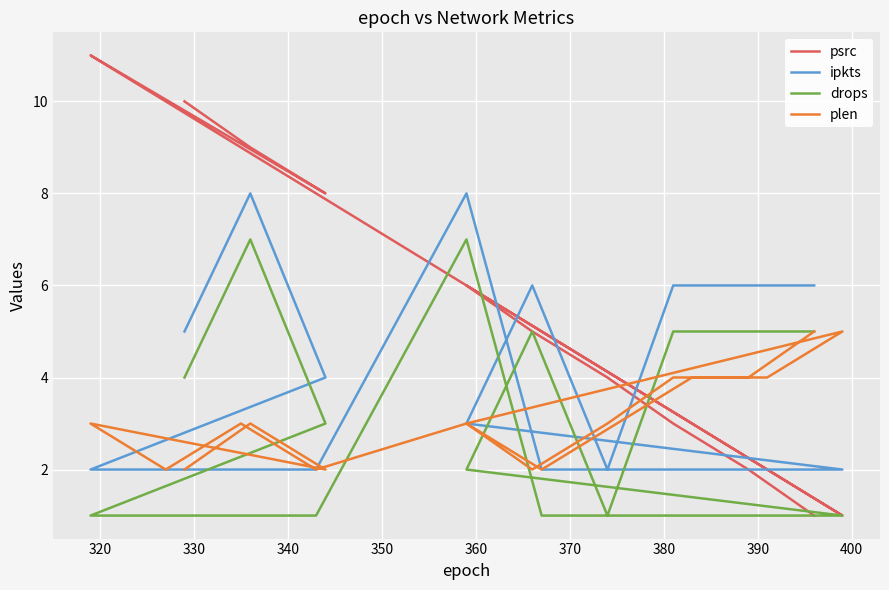

What is the sum of all plen values?

59